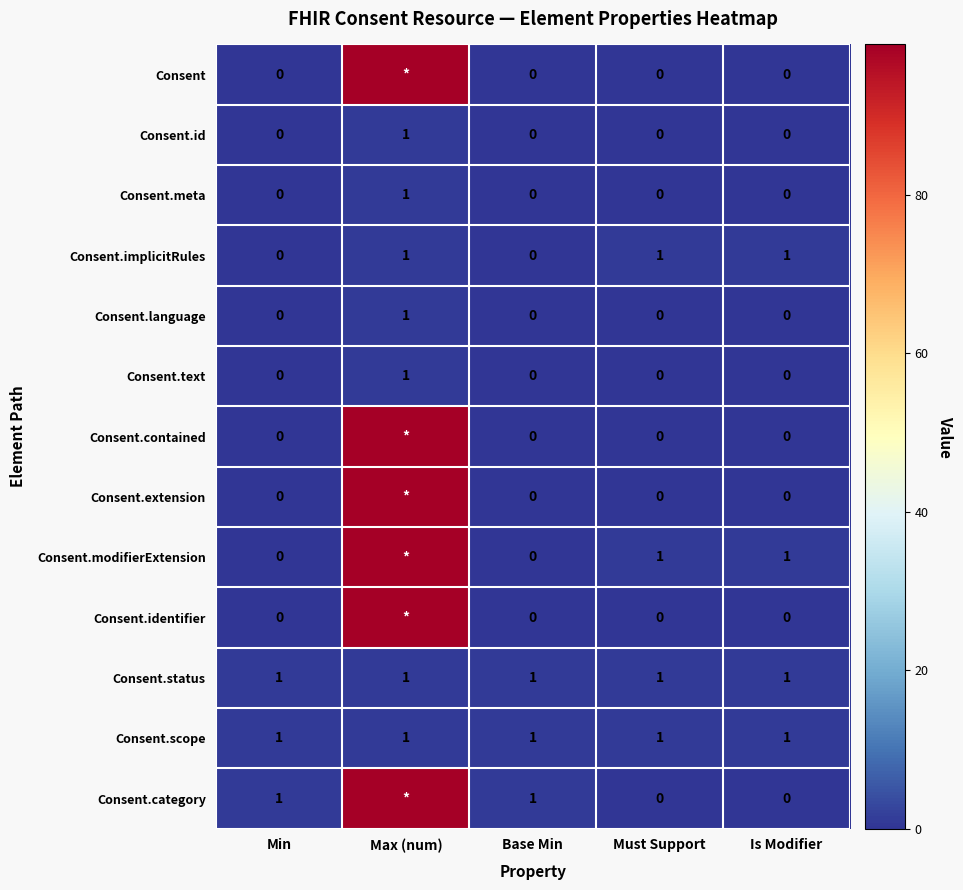

Is it true that Consent.status equals 1 at Must Support?

True